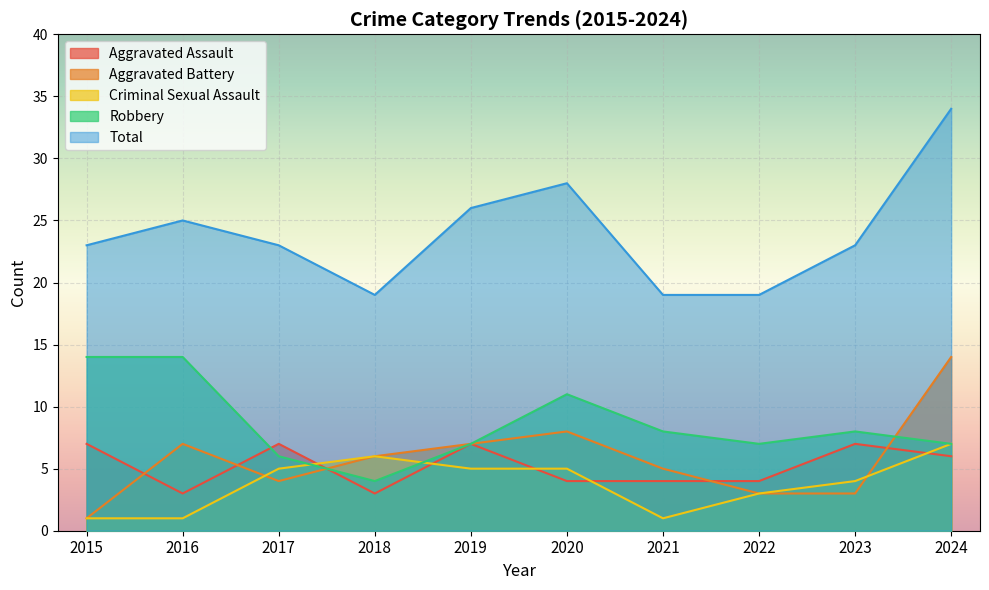

Which series has the largest total across all categories?

Total